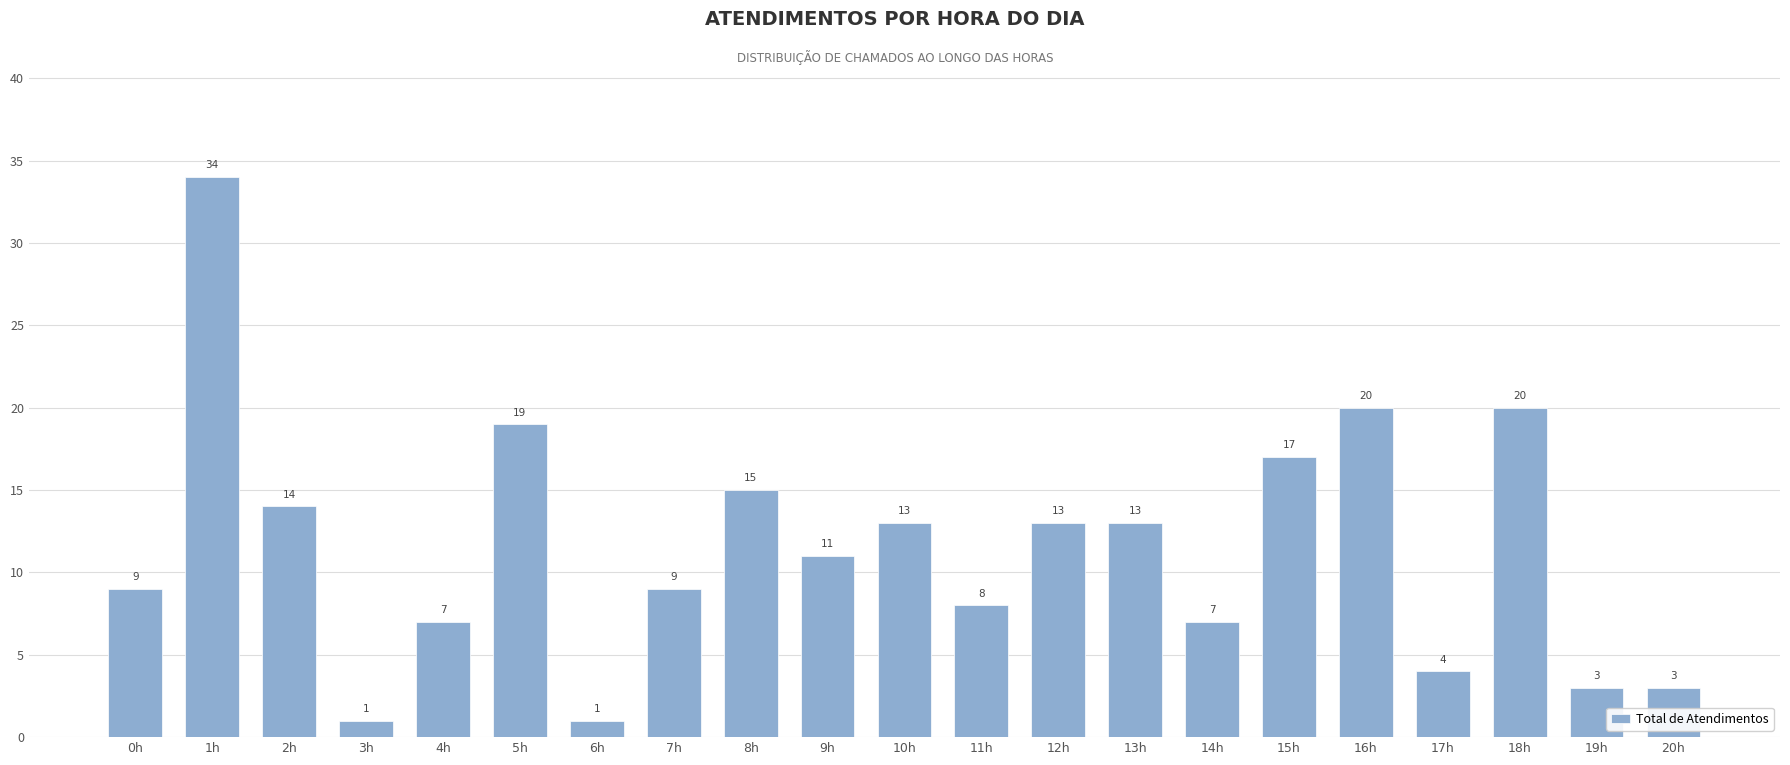

What is the approximate value at 9h?

11